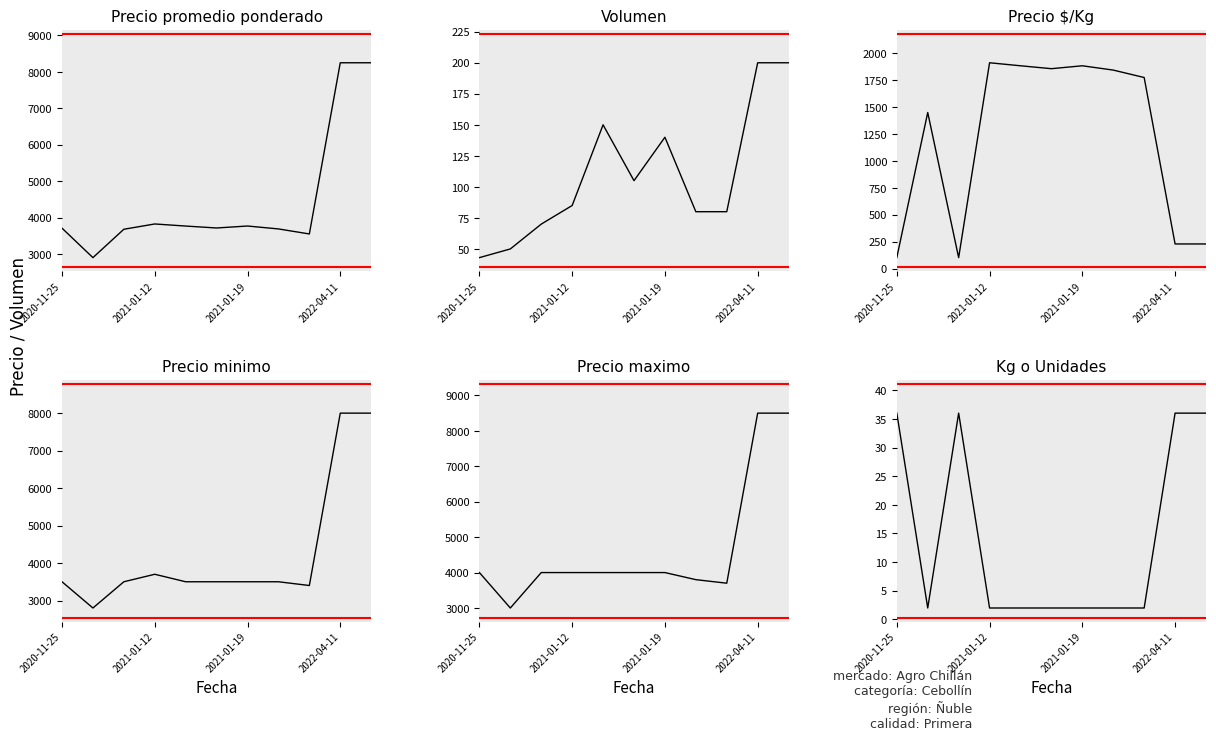

What is the difference between the Precio $/Kg values at 2021-01-19 and 6?

1782